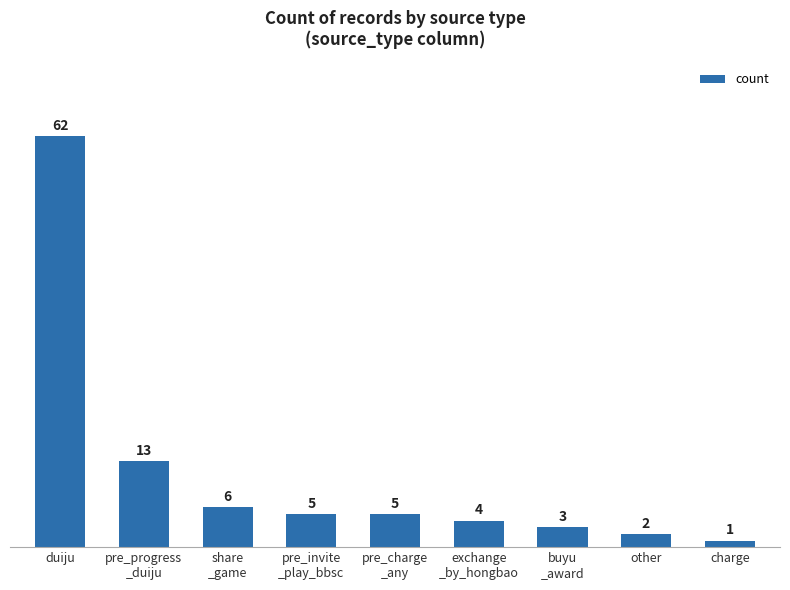

Reading left to right, list all the values displayed in this chart.

62	13	6	5	5	4	3	2	1